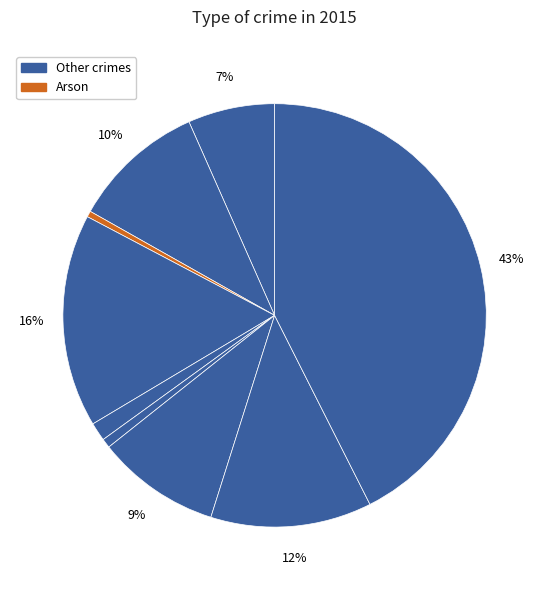

Count the number of slices in the pie.

9